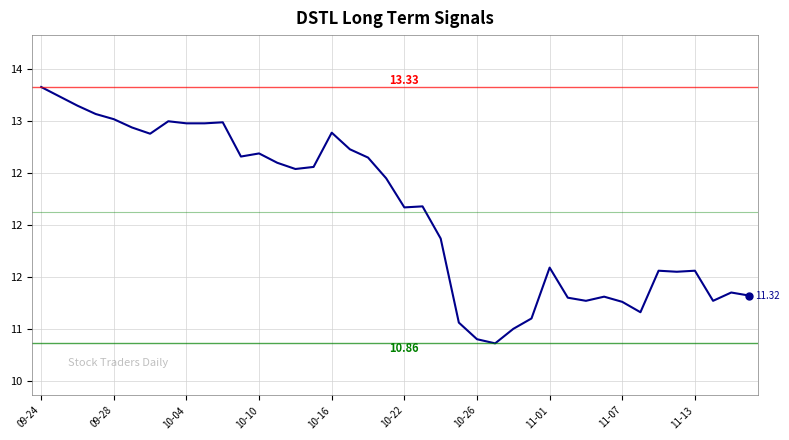

What is the smallest value displayed?

10.9